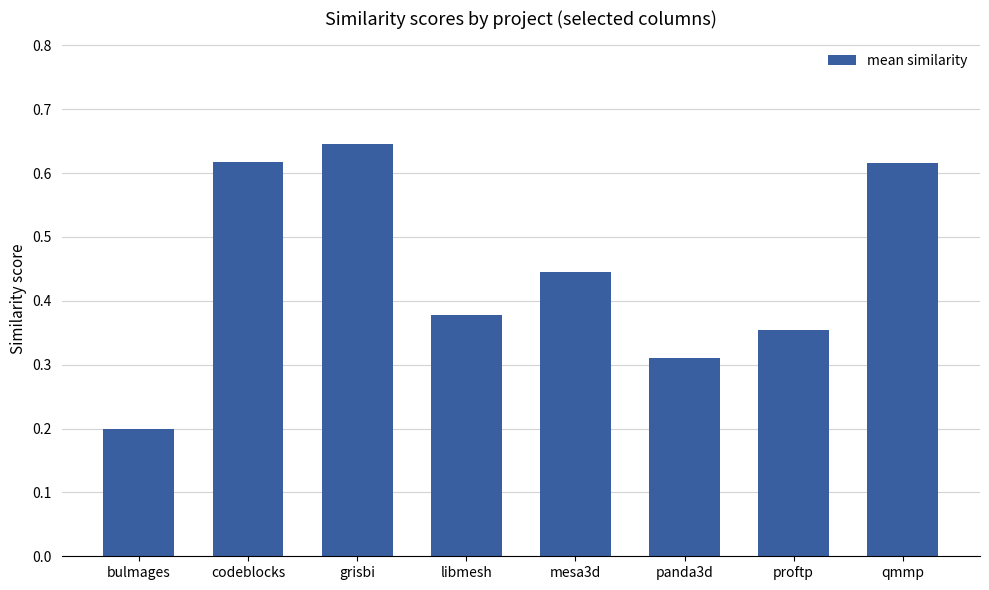

What is the sum of the values at codeblocks and libmesh?

1.0